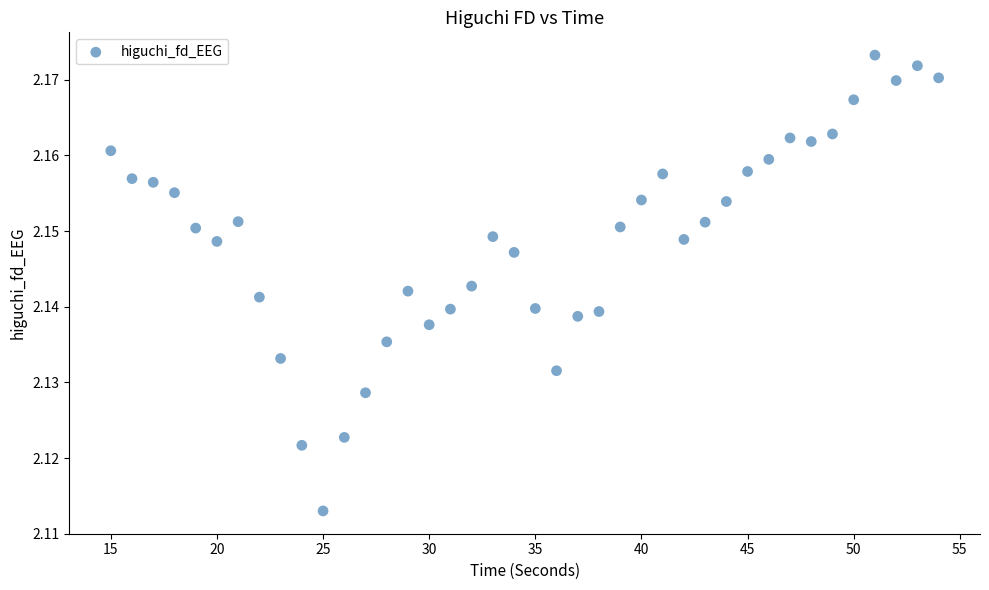

What is the range of X values (max minus min)?

39.0